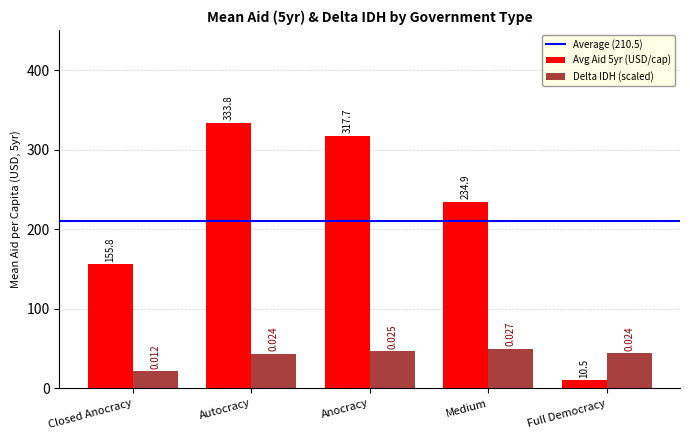

At which label does Delta IDH (scaled) first exceed 44?

Anocracy